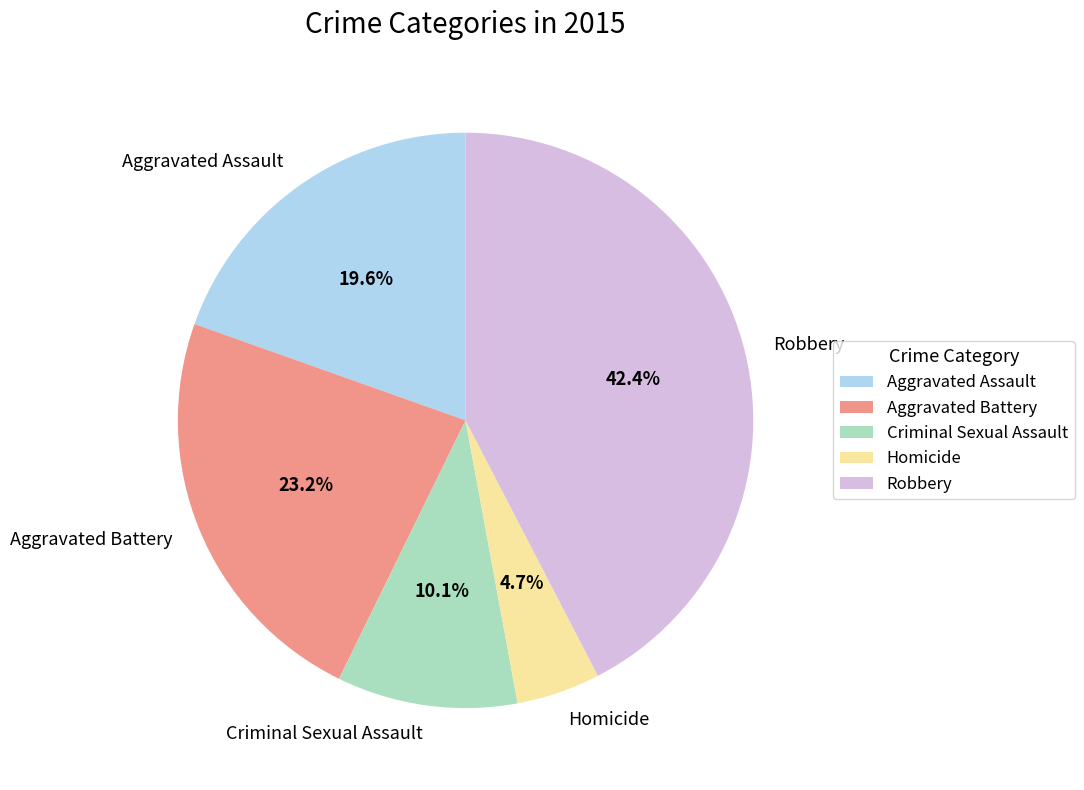

Is Aggravated Assault the majority of the pie?

No